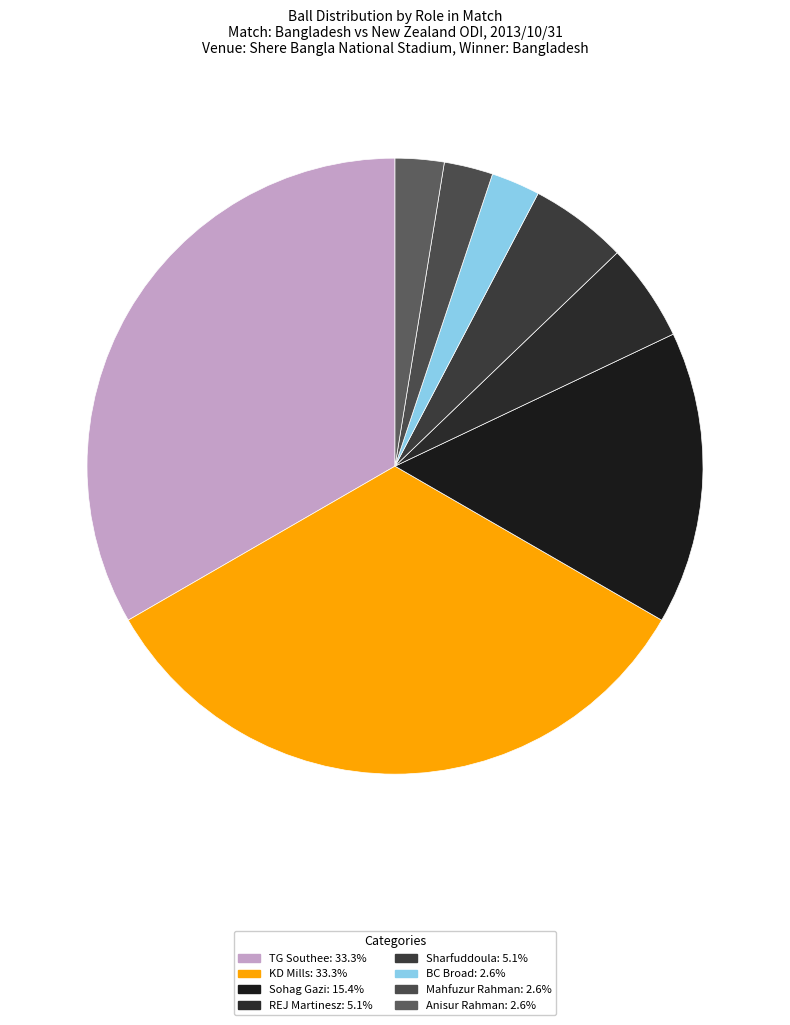

How many segments does this pie chart have?

8